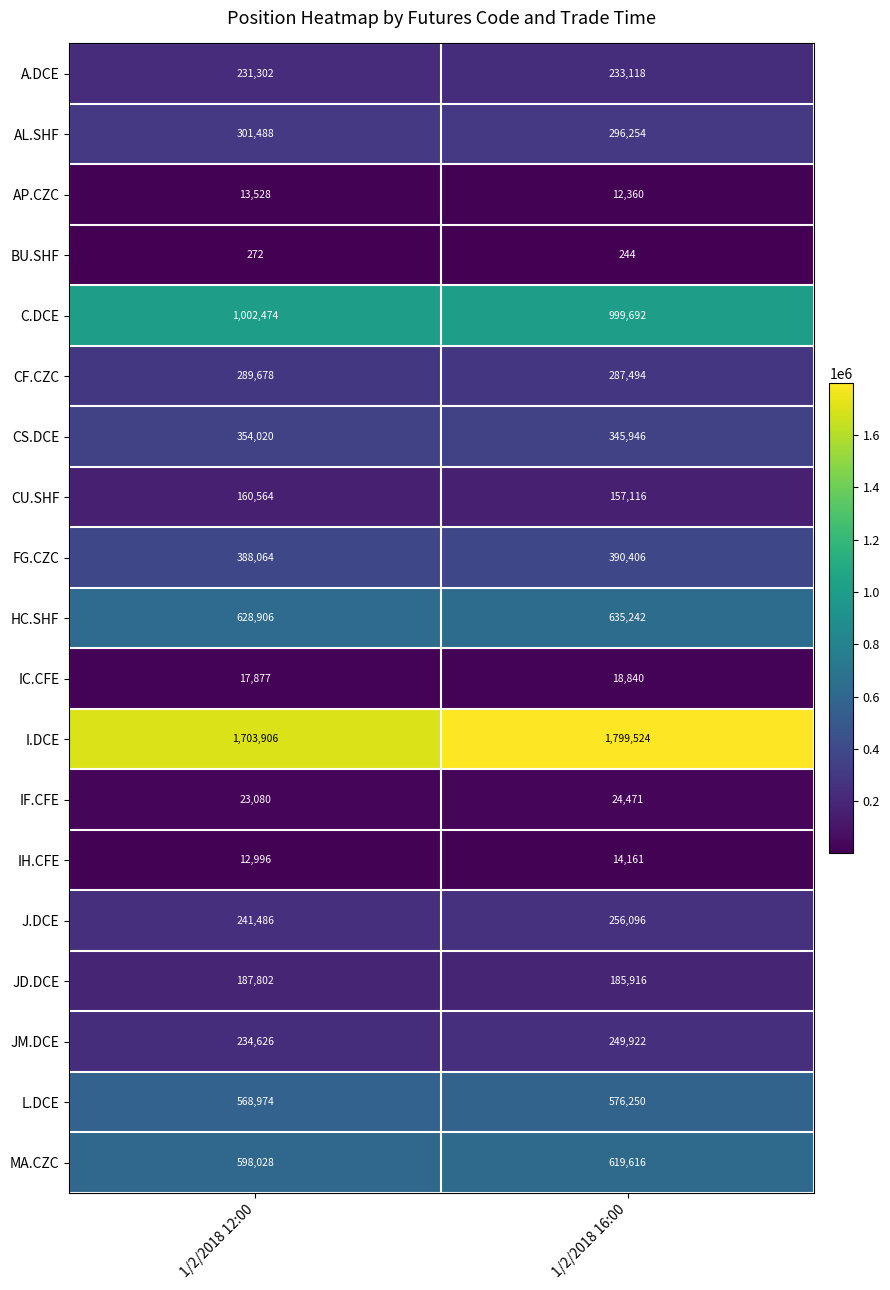

Is it true that HC.SHF equals 628906 at 1/2/2018 12:00?

True